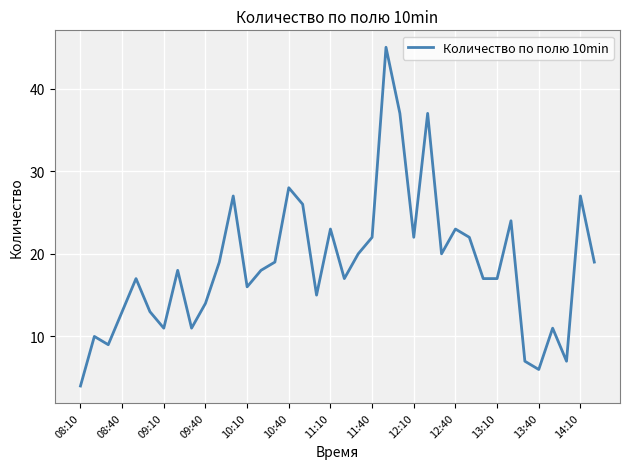

What is the difference between the maximum and minimum values?

41